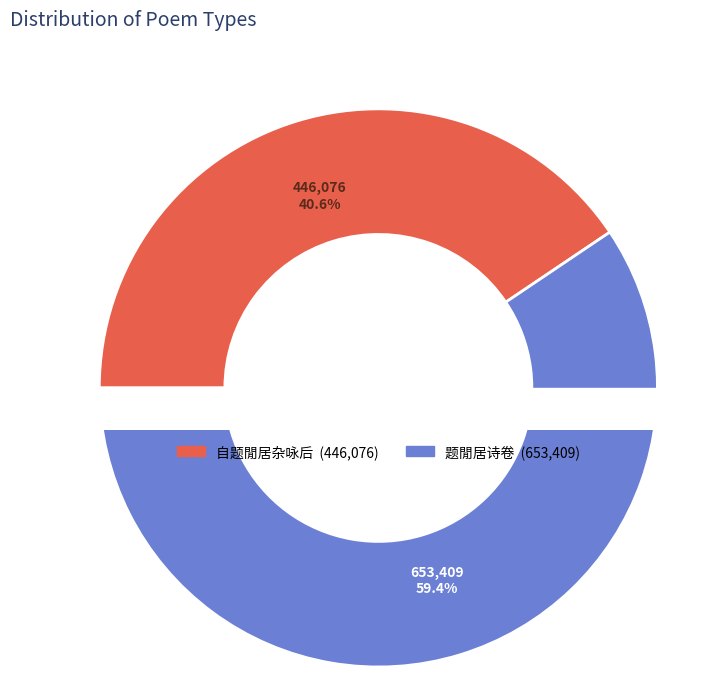

To the nearest percent, what is the average slice percentage?

50%